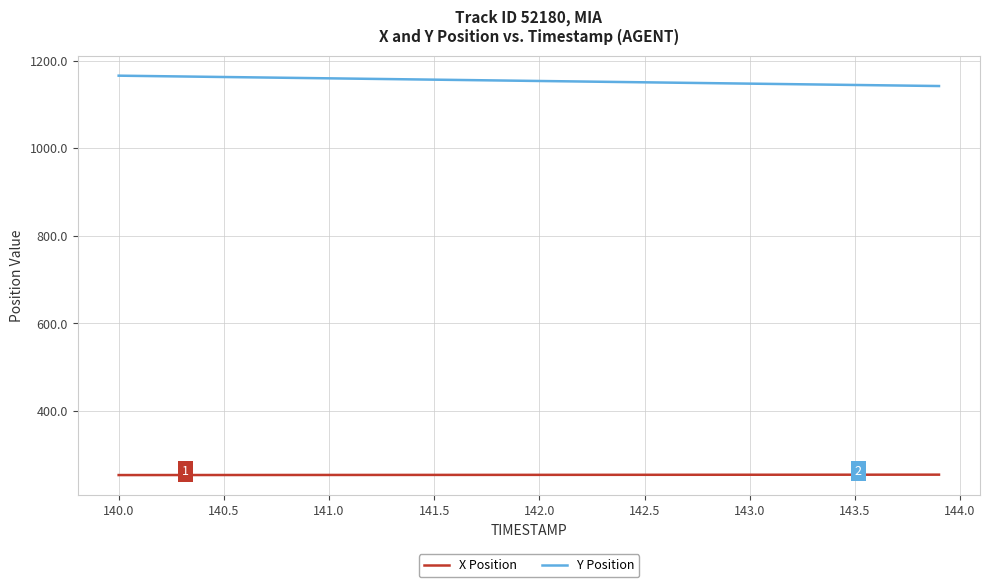

Which series has the largest total across all categories?

Y Position